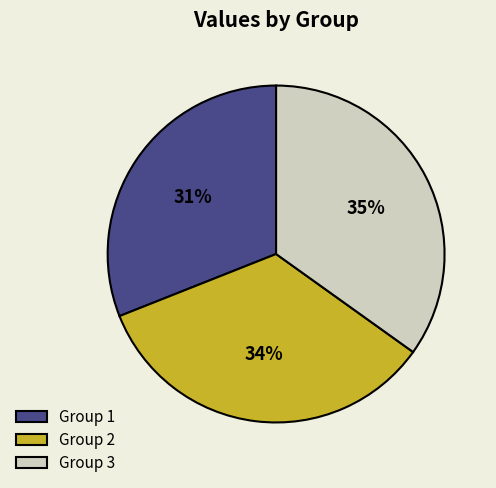

Count the number of slices in the pie.

3